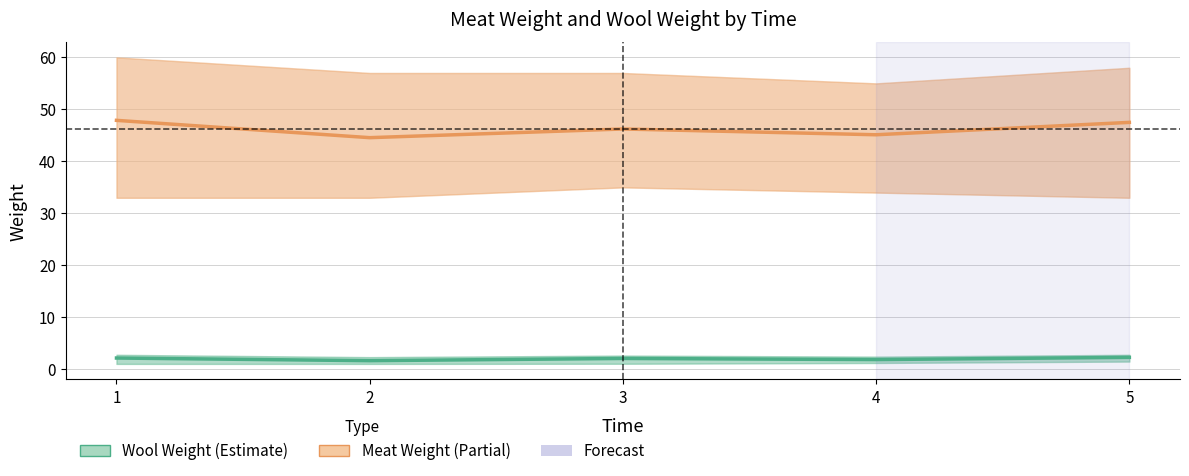

The Wool Weight series shows 1.2 at 4. True or false?

False